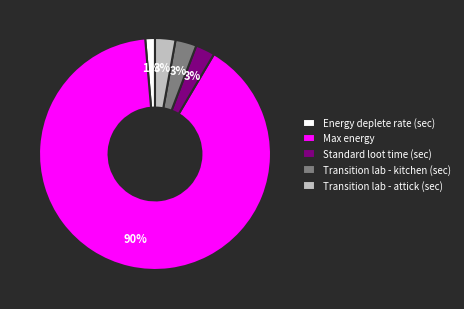

To the nearest percent, what is the average slice percentage?

20%